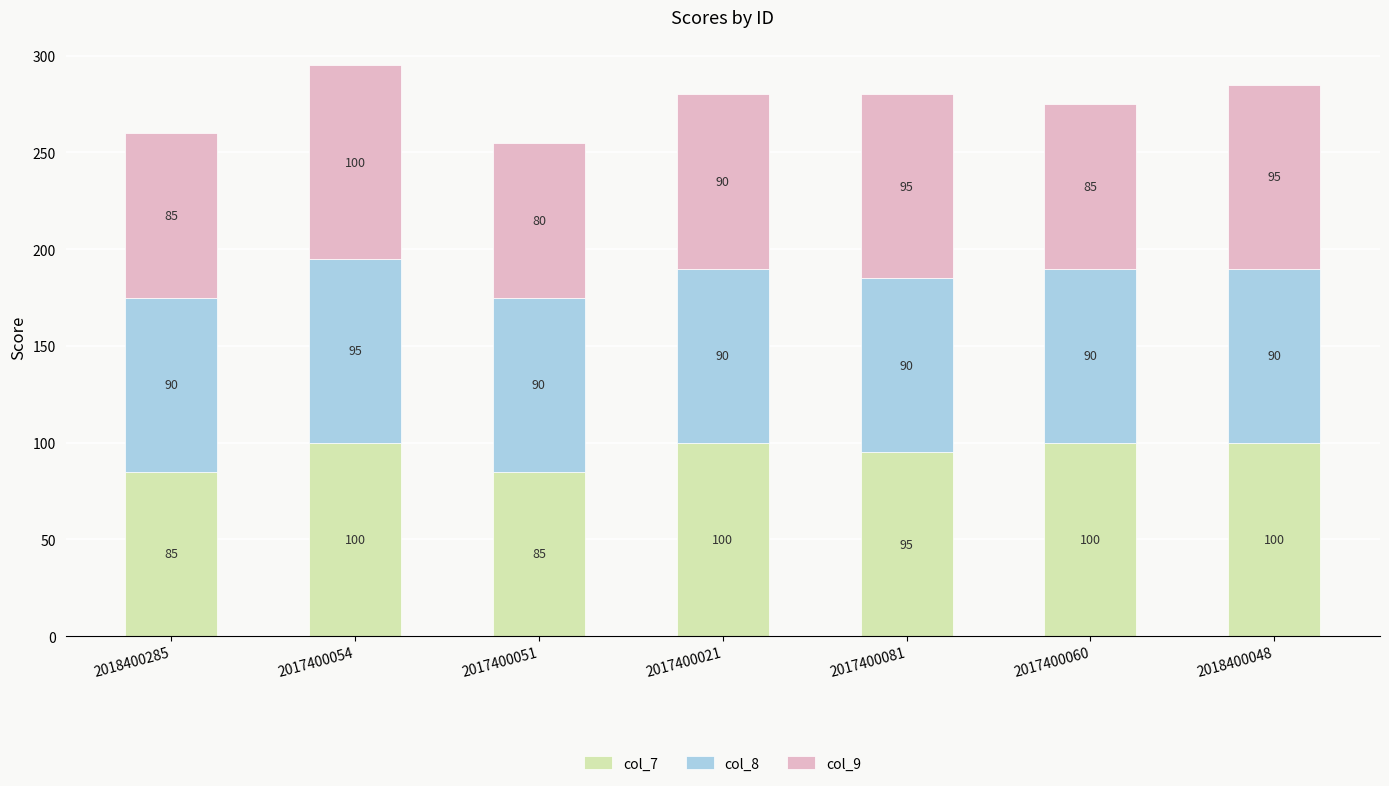

What value does the col_7 series have at 2017400060?

100